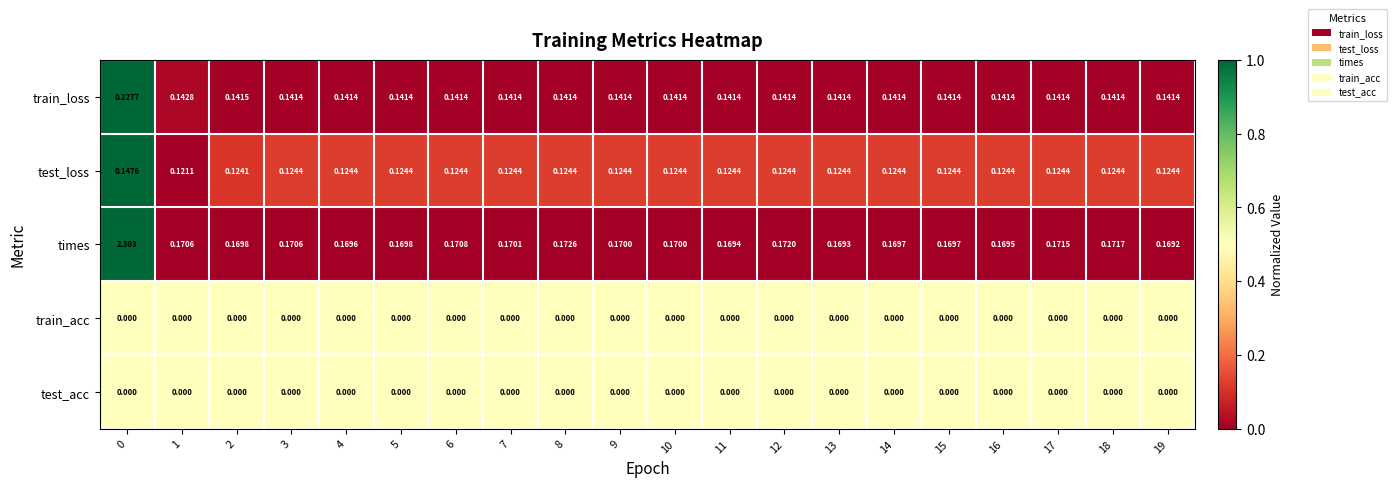

At how many categories does at least one series exceed 0?

20